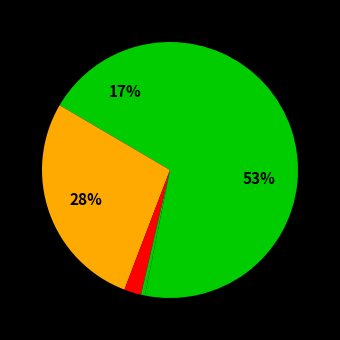

How many slices are in this pie chart?

5